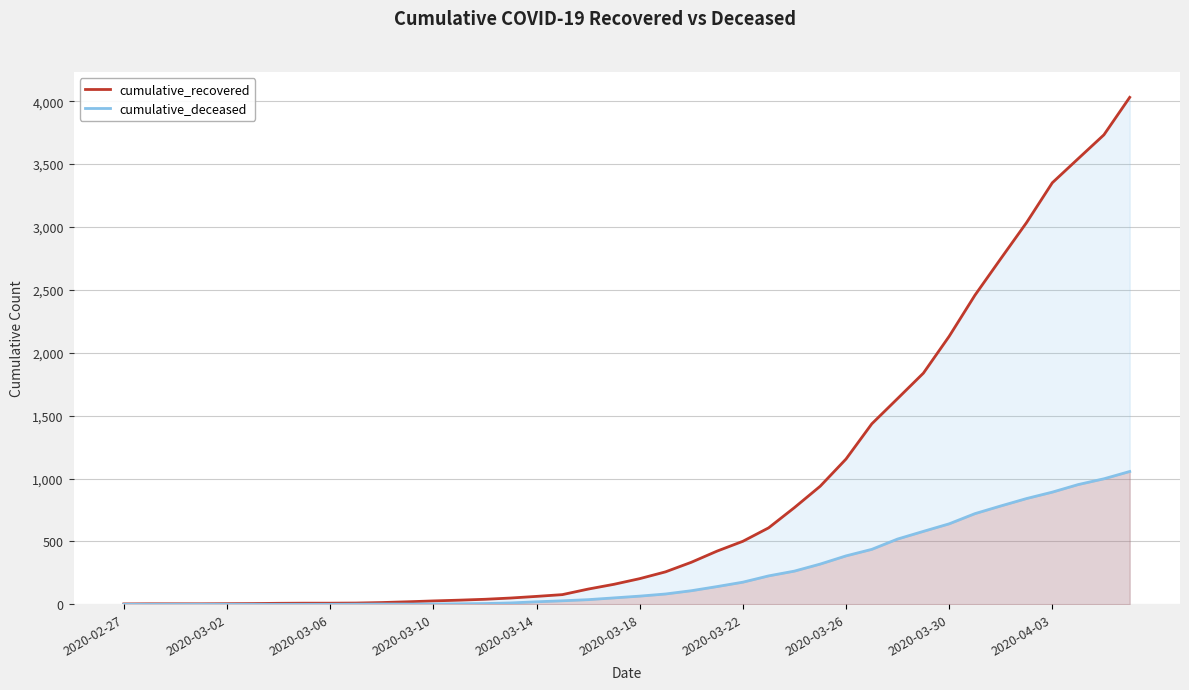

List the series in order of their peak value, lowest first.

cumulative_deceased, cumulative_recovered